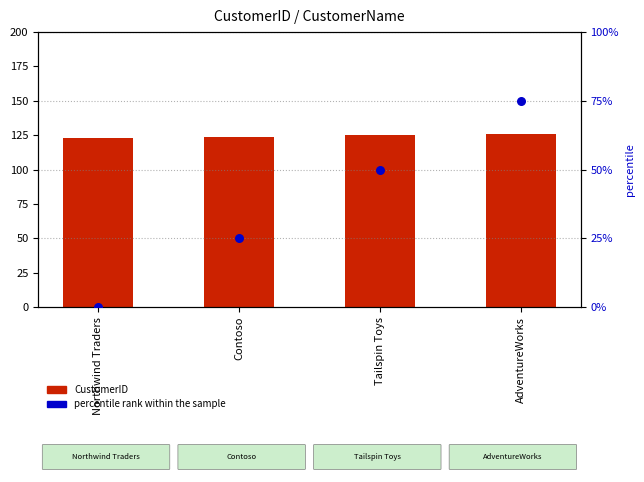

Which series has the largest total across all categories?

CustomerID